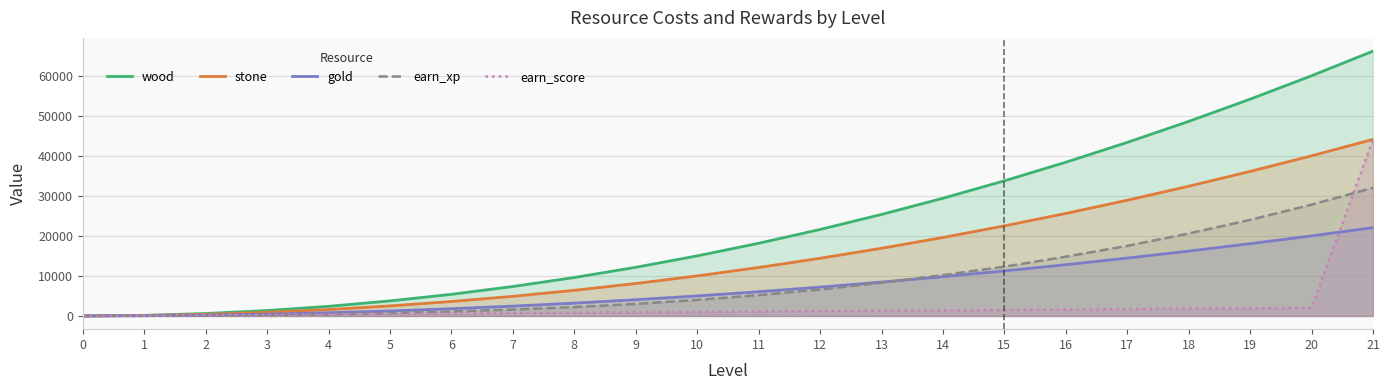

Between 10 and 11, which series saw the biggest shift?

wood